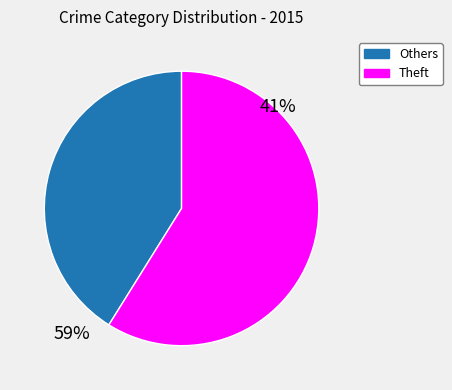

Rank the categories by value from highest to lowest.

Theft, Others